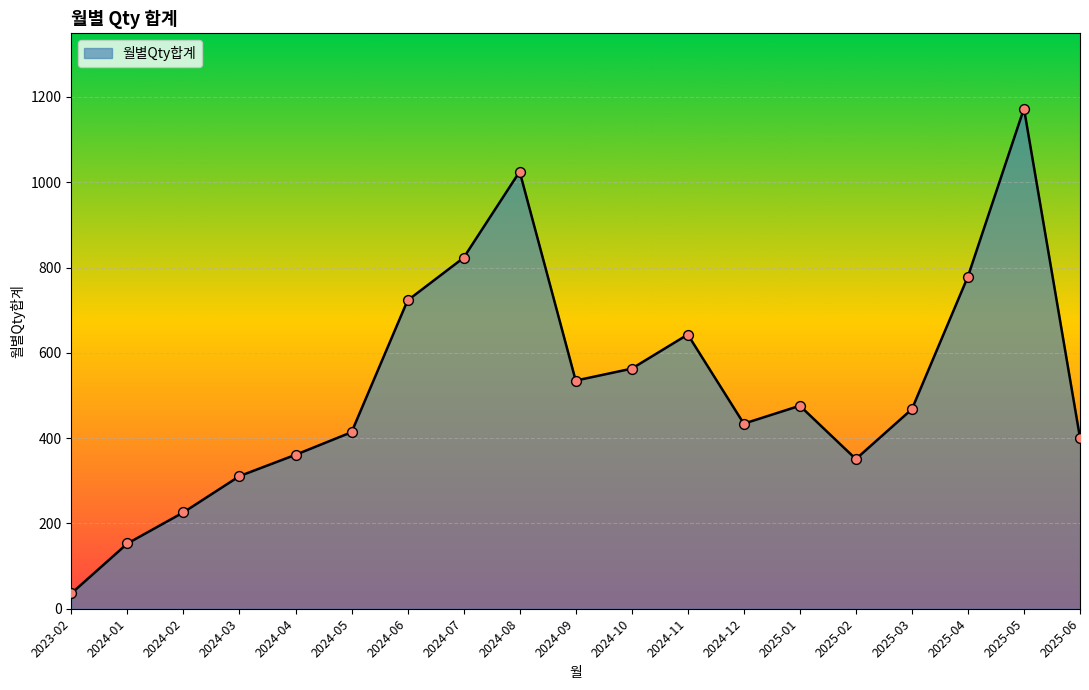

What is the change in value from 2024-09 to 2025-02?

-184